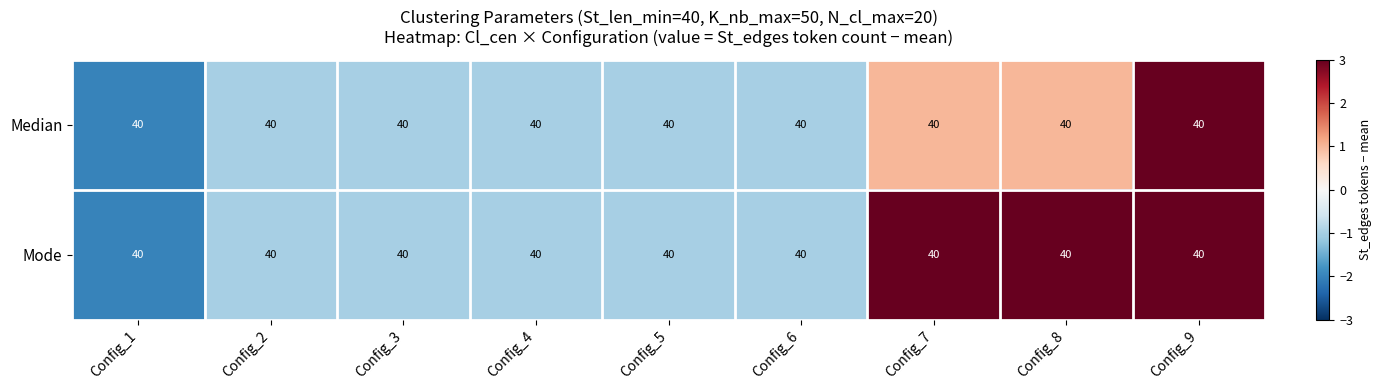

What is the lowest value of the Mode series?

-2